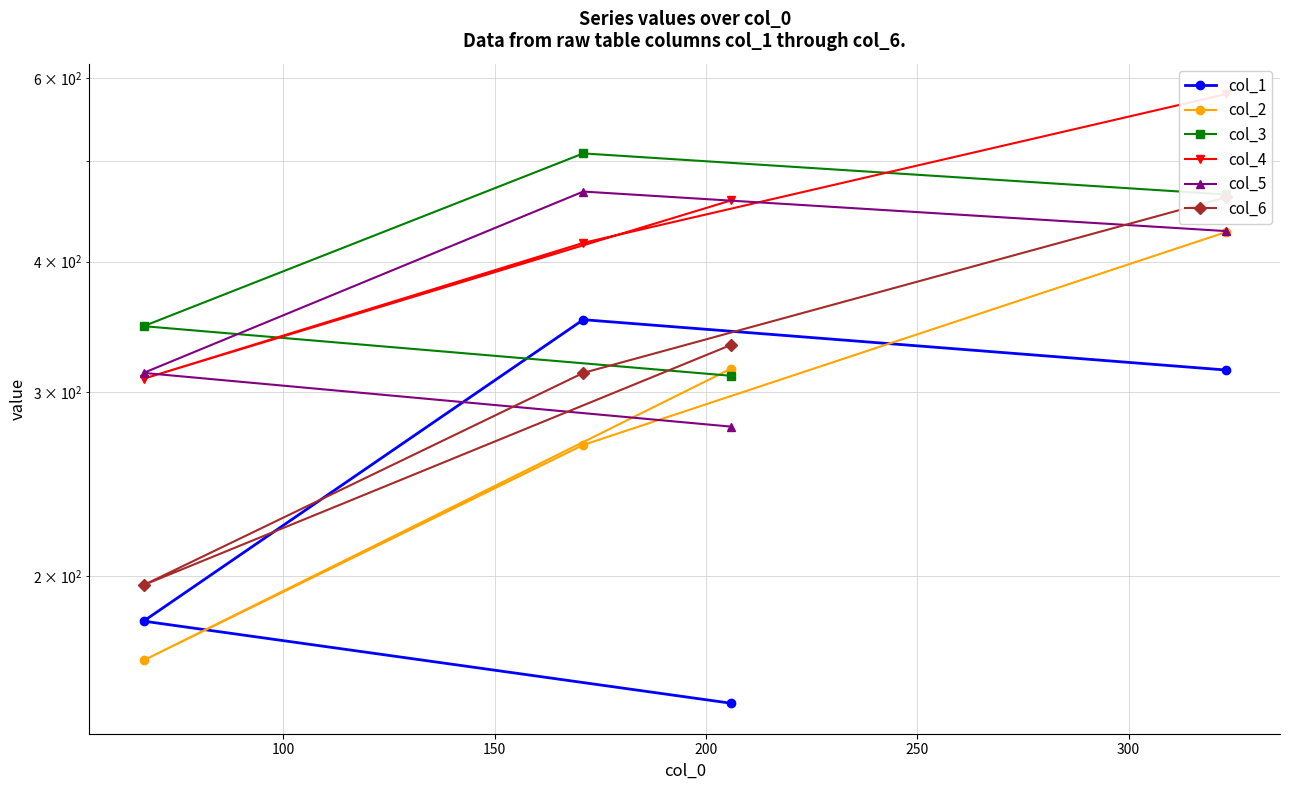

How many lines are shown in the chart?

6